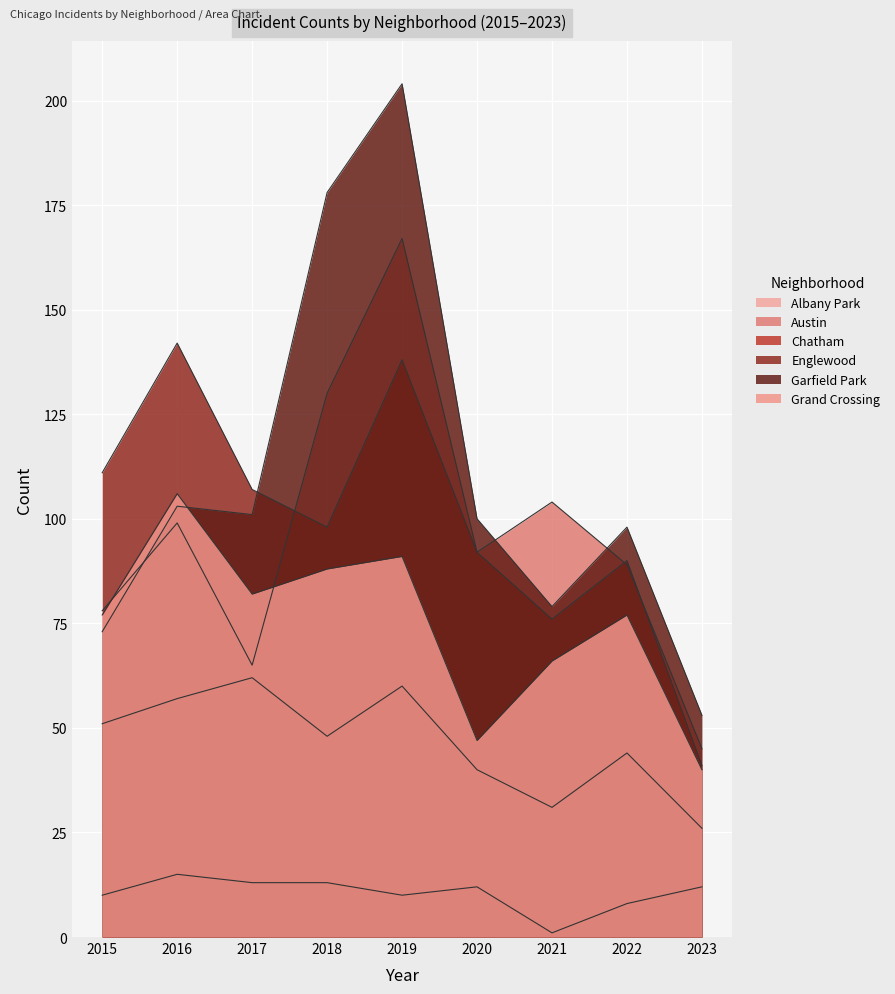

What is the sum of all Englewood values?

895